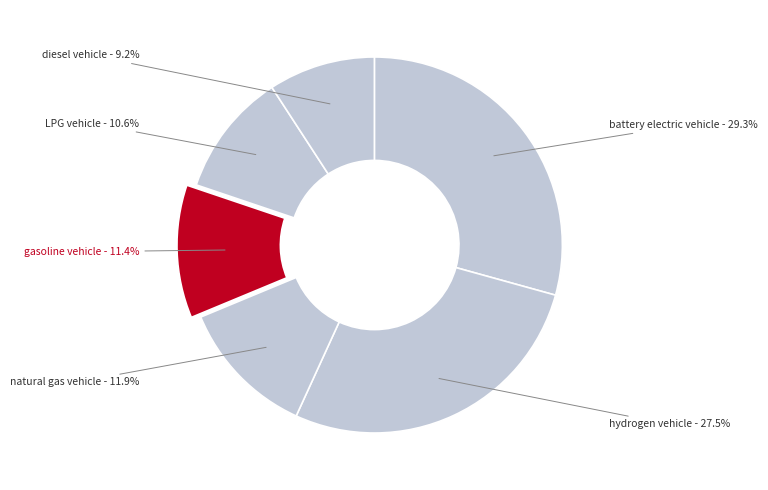

How many slices are in this pie chart?

6